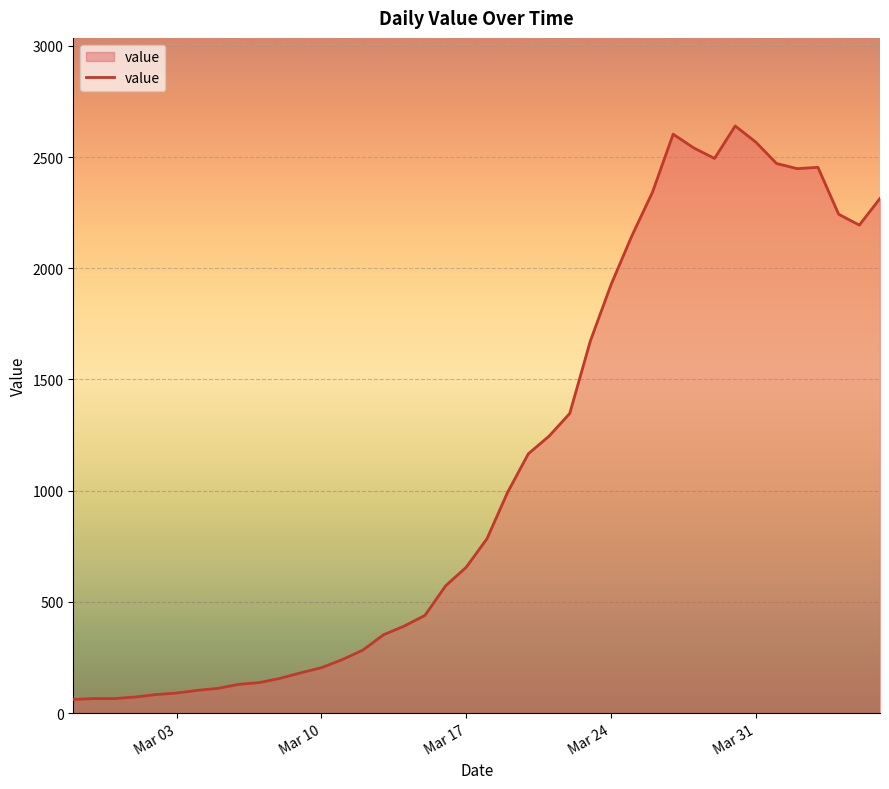

What is the maximum value shown in the chart?

2640